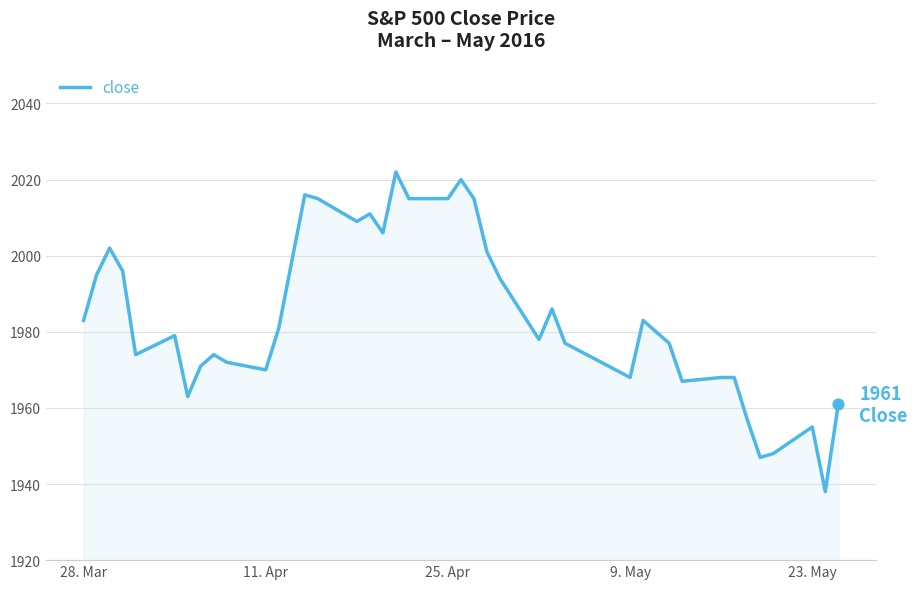

What is the difference between the maximum and minimum values?

84